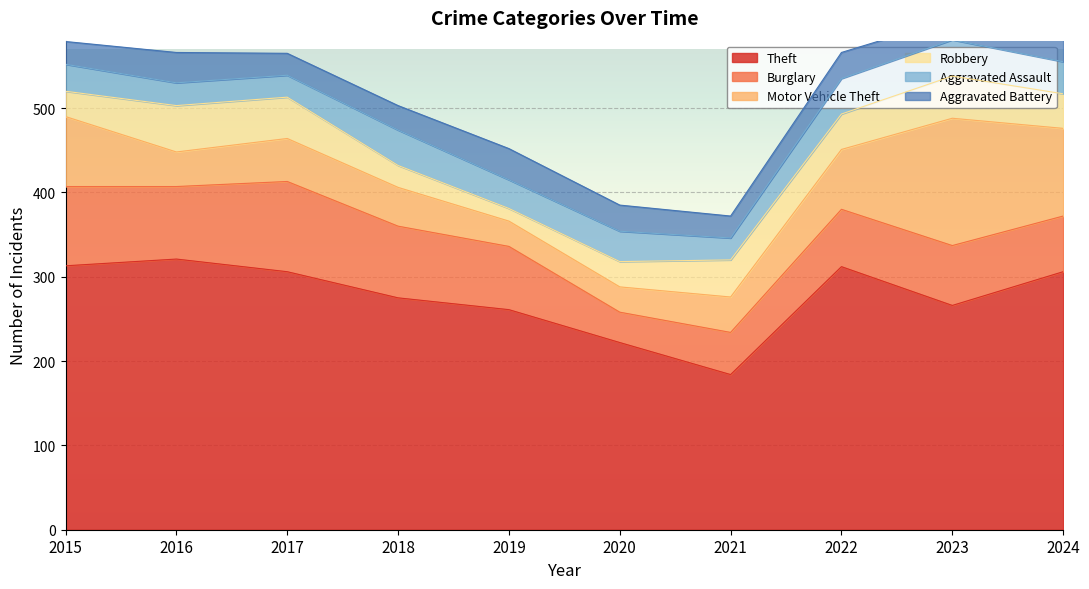

What is the minimum value shown in the chart?

15